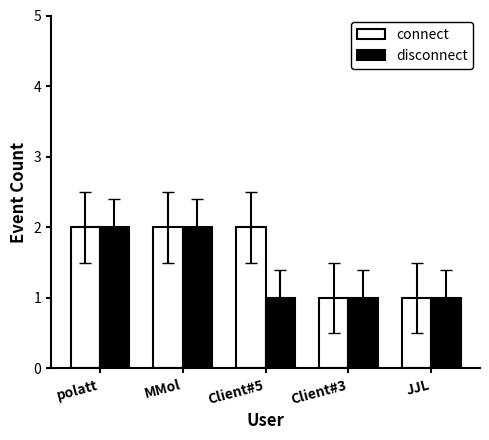

List the series in order of their overall mean, highest first.

connect, disconnect